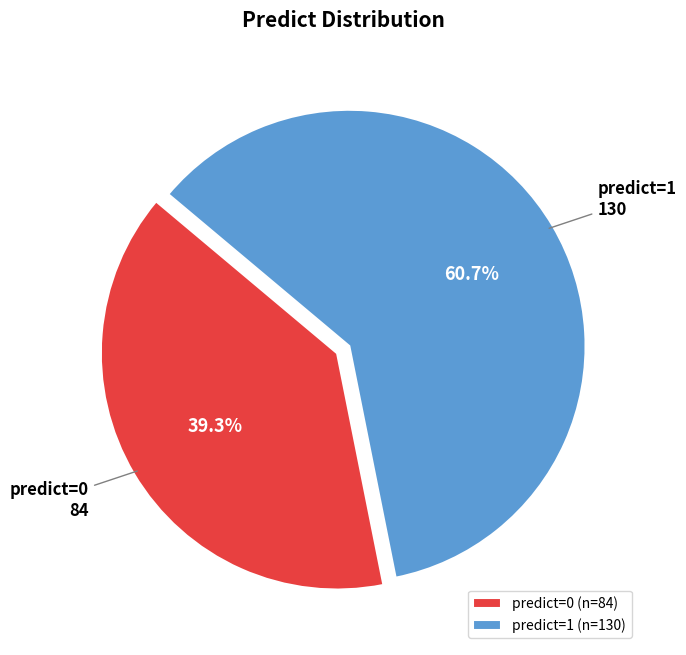

What is the largest slice in the pie chart?

predict=1 (n=130)